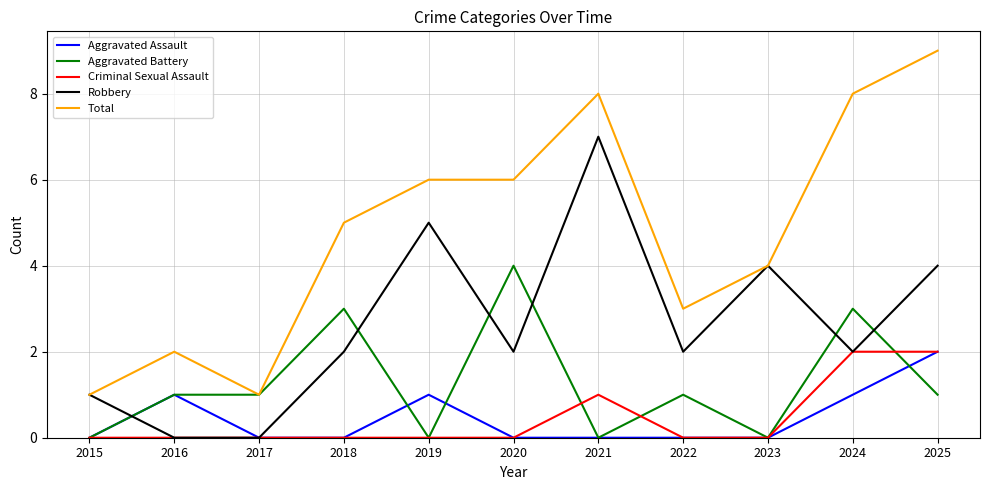

Reading left to right, list all the values displayed in this chart.

Aggravated Assault: 0	1	0	0	1	0	0	0	0	1	2
Aggravated Battery: 0	1	1	3	0	4	0	1	0	3	1
Criminal Sexual Assault: 0	0	0	0	0	0	1	0	0	2	2
Robbery: 1	0	0	2	5	2	7	2	4	2	4
Total: 1	2	1	5	6	6	8	3	4	8	9